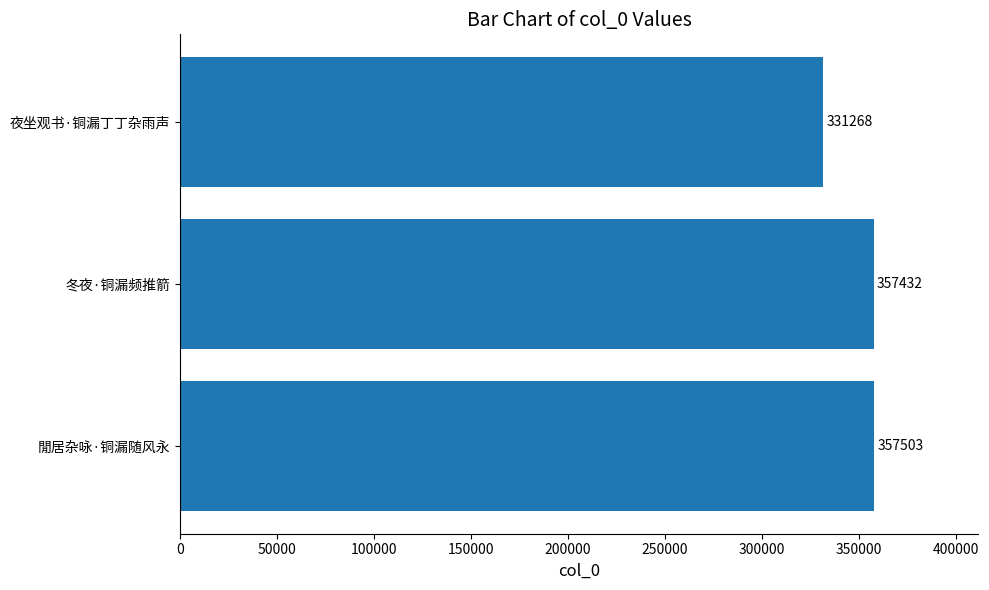

True or false: the data shows 152049 at 冬夜·铜漏频推箭.

False